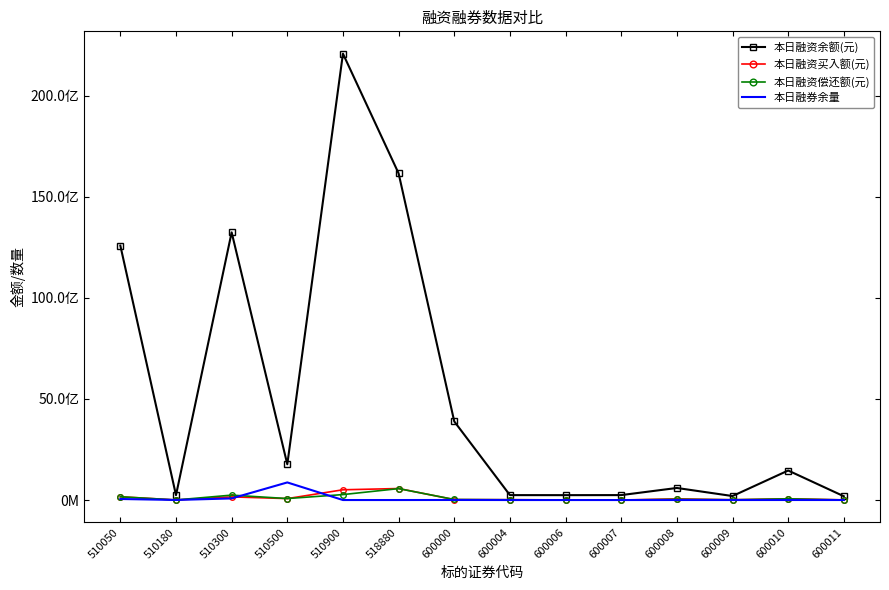

Reading right to left, extract all data points from this chart.

本日融资余额(元): 600011=186699126	600010=1459528668	600009=197225425	600008=596534540	600007=243868548	600006=241322383	600004=242786820	600000=3887653879	518880=16154711870	510900=22074798273	510500=1767797832	510300=13236680574	510180=240495501	510050=12582209835
本日融资买入额(元): 600011=7471314	600010=59310452	600009=12264408	600008=56010847	600007=789375	600006=4815472	600004=16473604	600000=20227526	518880=568725891	510900=506983610	510500=70871359	510300=155797173	510180=2754273	510050=161531322
本日融资偿还额(元): 600011=4328425	600010=58495062	600009=13843055	600008=37288925	600007=423455	600006=7272710	600004=13891928	600000=26772890	518880=564465924	510900=269268977	510500=73088226	510300=242584365	510180=3748914	510050=161889882
本日融券余量: 600011=823608	600010=1458400	600009=240514	600008=998300	600007=20100	600006=96371	600004=166339	600000=2715367	518880=65900	510900=0	510500=870327135	510300=79925371	510180=2780325	510050=51269600